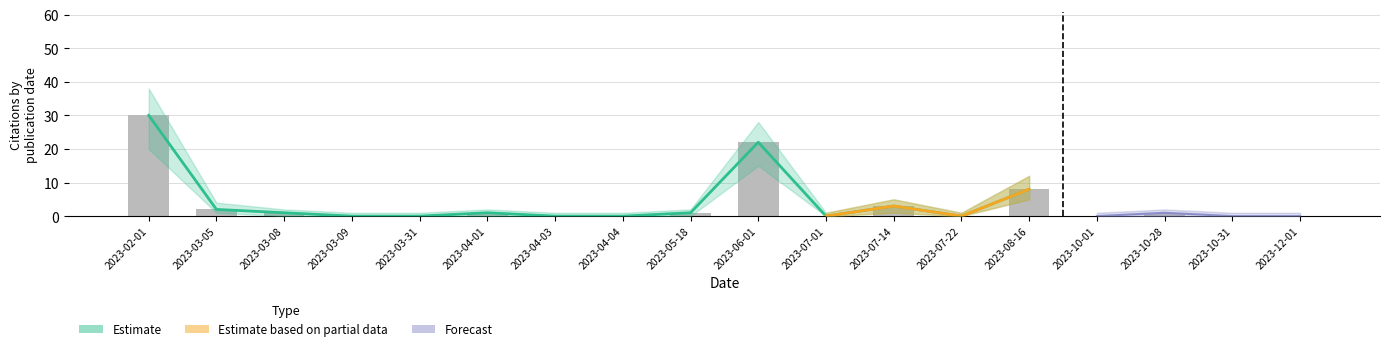

Reading right to left, list all the values displayed in this chart.

cited_by_count: 0	0	1	0	8	0	3	0	22	1	0	0	1	0	0	1	2	30
cited_low: 0	0	0	0	5	0	1	0	15	0	0	0	0	0	0	0	1	20
cited_high: 1	1	2	1	12	1	5	1	28	2	1	1	2	1	1	2	4	38
bars: 0	0	1	0	8	0	3	0	22	1	0	0	1	0	0	1	2	30